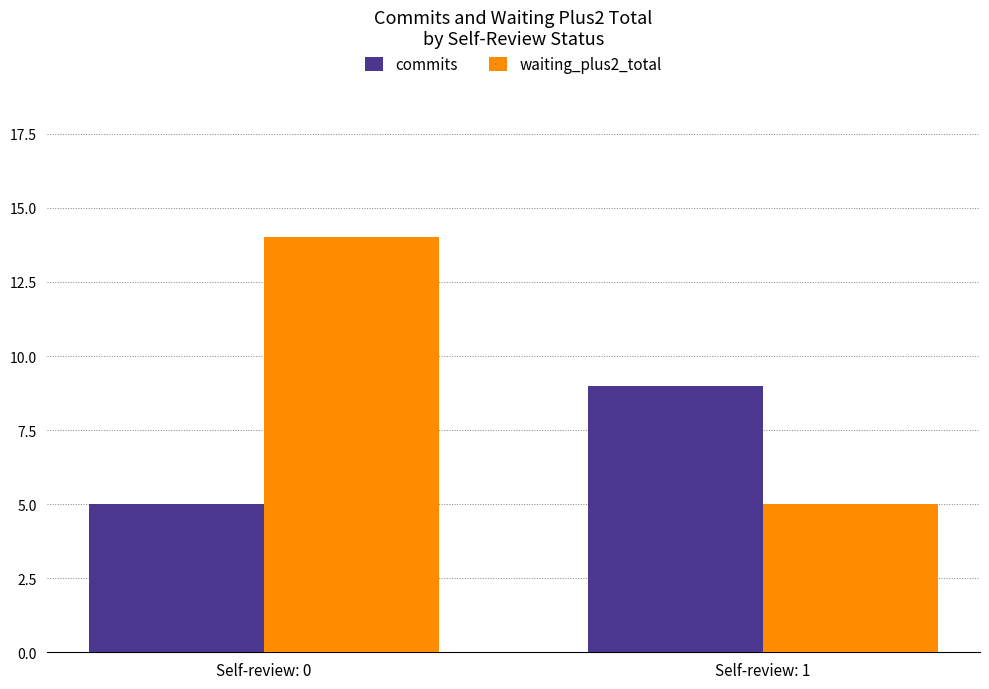

How many groups of bars are there?

2